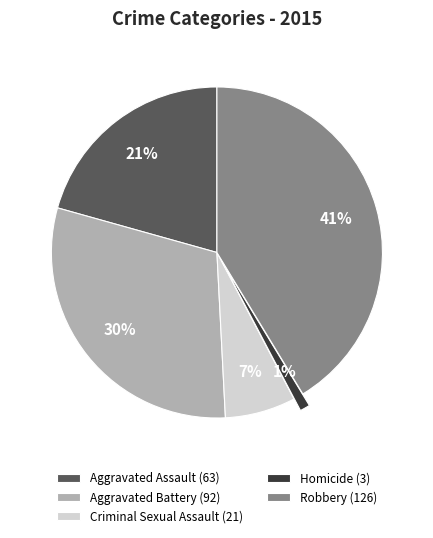

Approximately how many times larger is the value at Criminal Sexual Assault compared to Aggravated Assault?

0.3